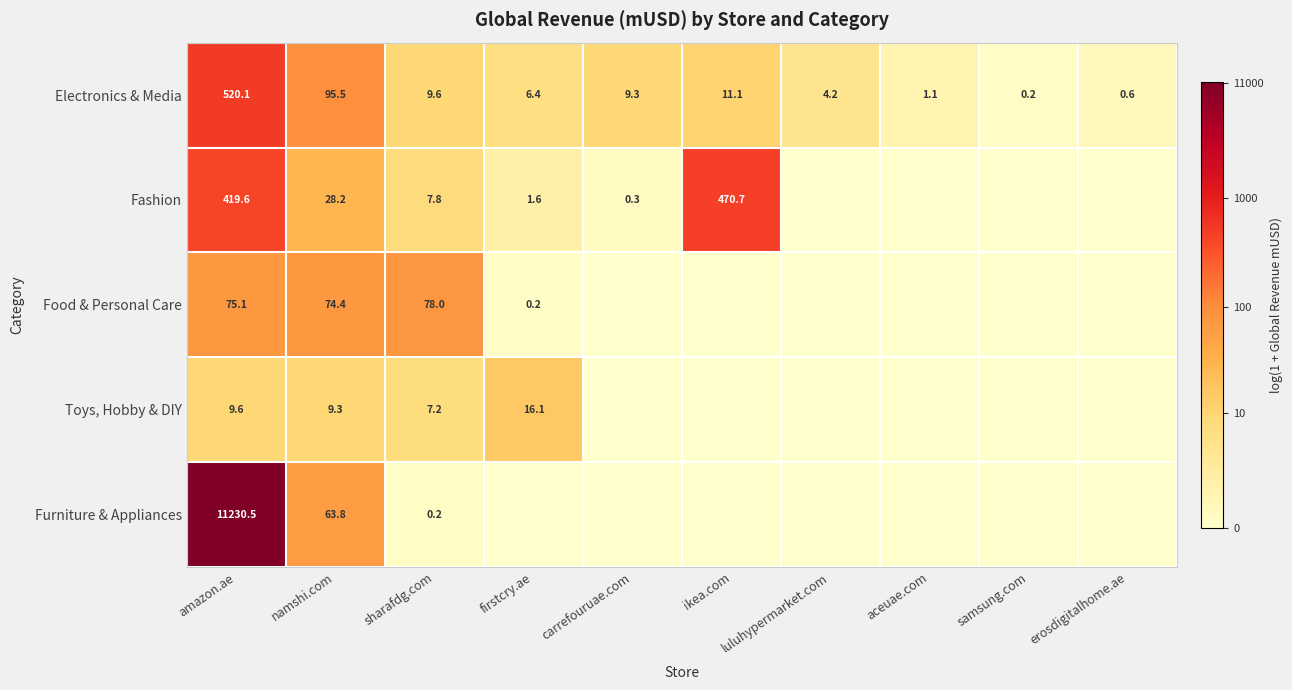

Is the value of Electronics & Media at amazon.ae greater than the value of Fashion at carrefouruae.com?

Yes